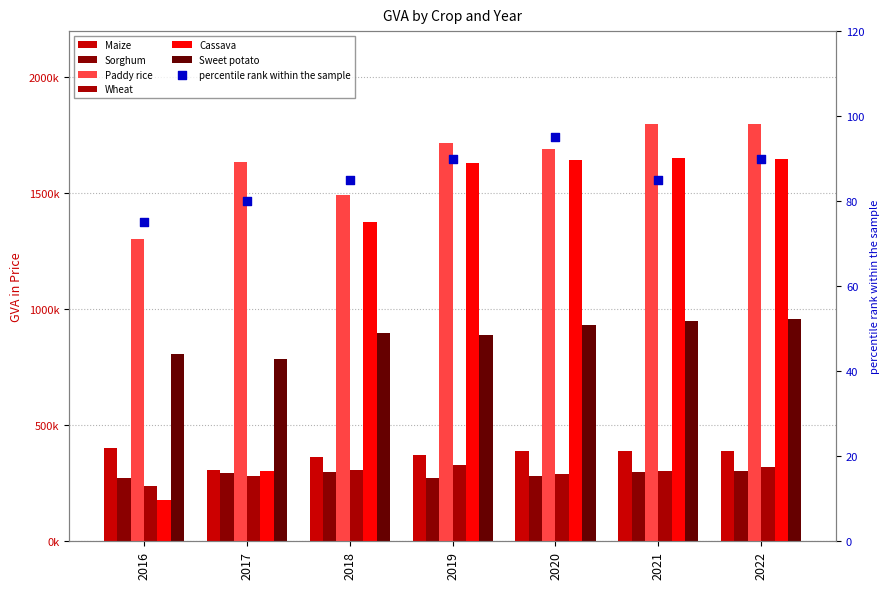

What is the total value across all series at 2021?

5394347